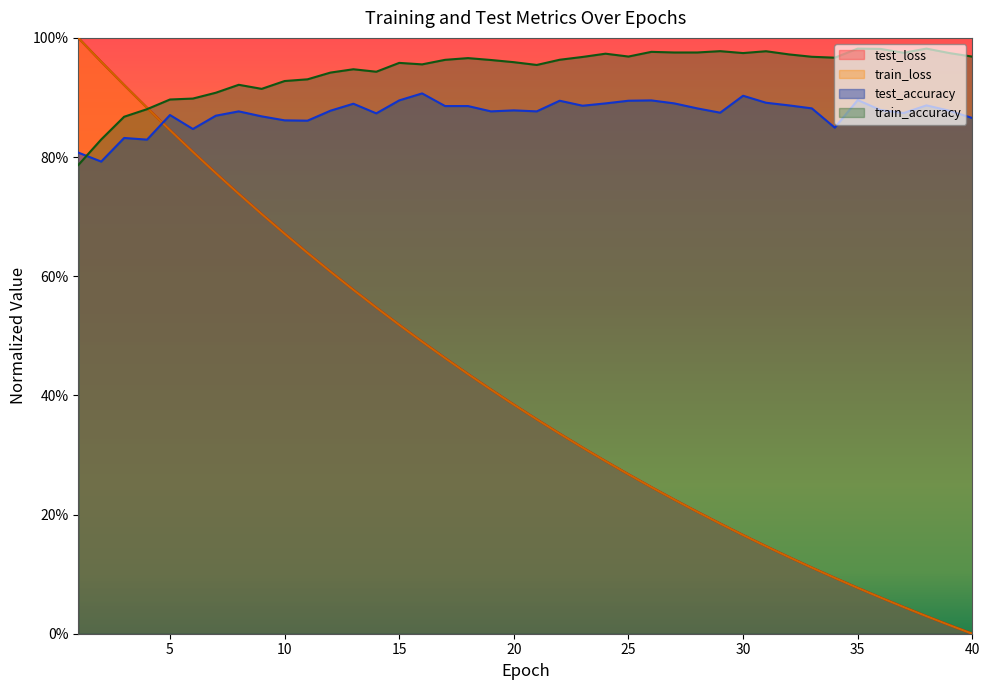

At which label does test_loss reach its peak?

1